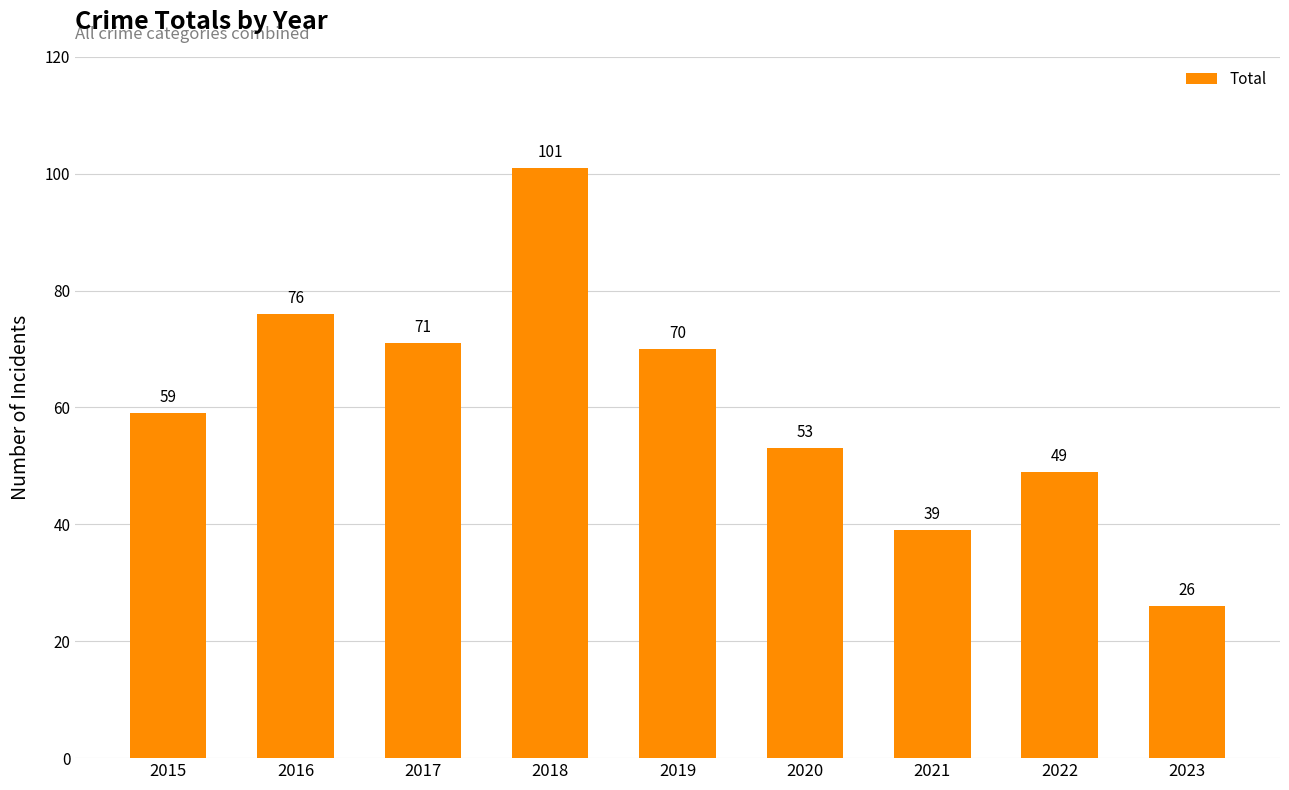

The chart shows a value of 39 at 2021. True or false?

True